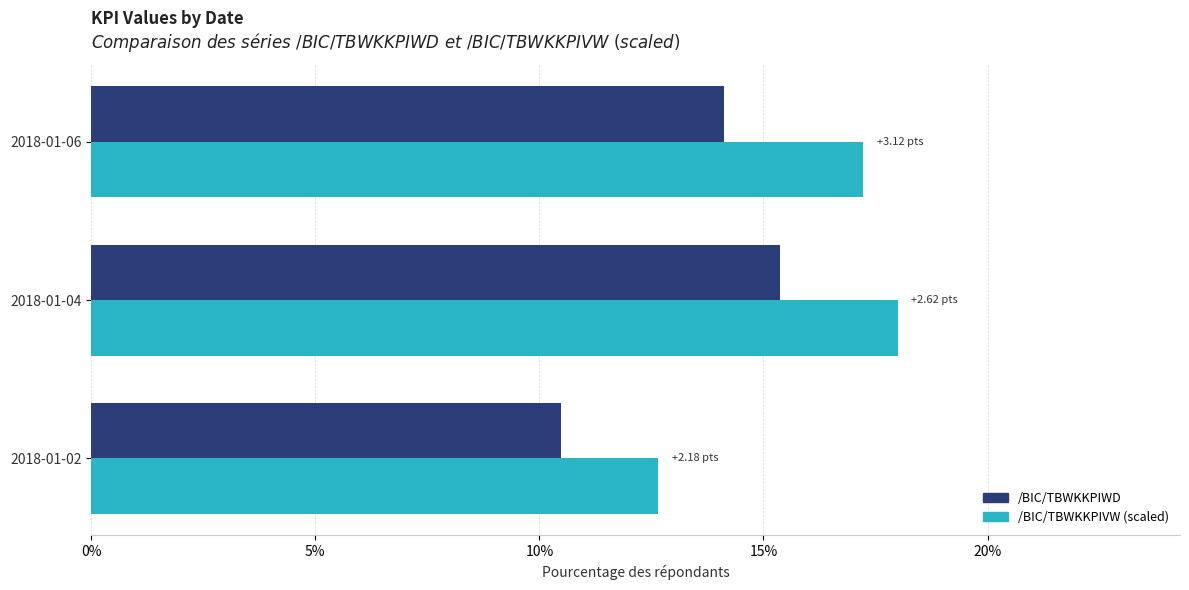

What is the difference between the /BIC/TBWKKPIVW (scaled) values at 2018-01-04 and 2018-01-02?

5.3